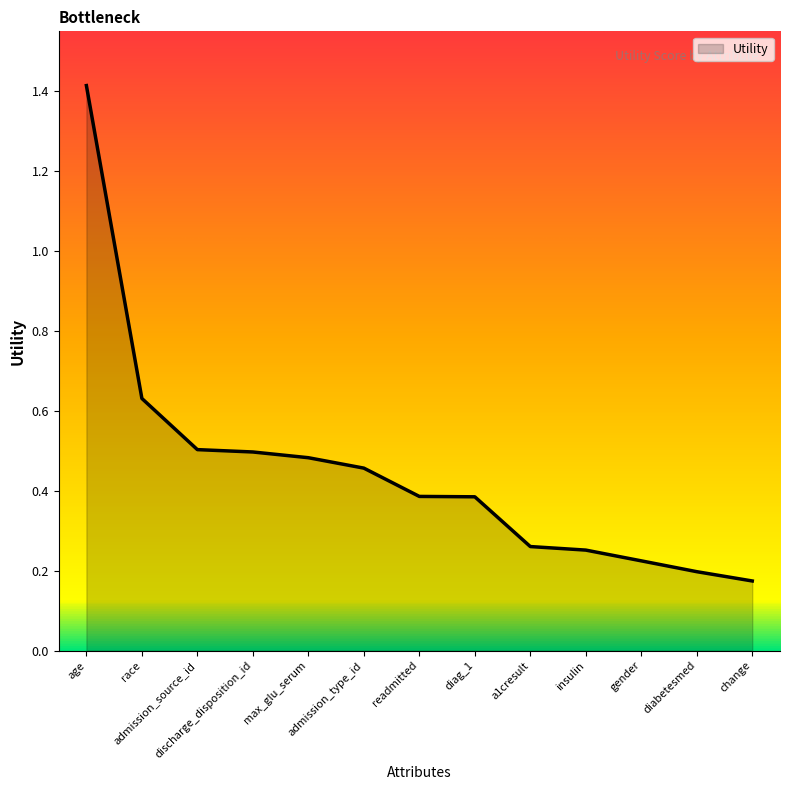

What is the difference between the maximum and minimum values?

1.2